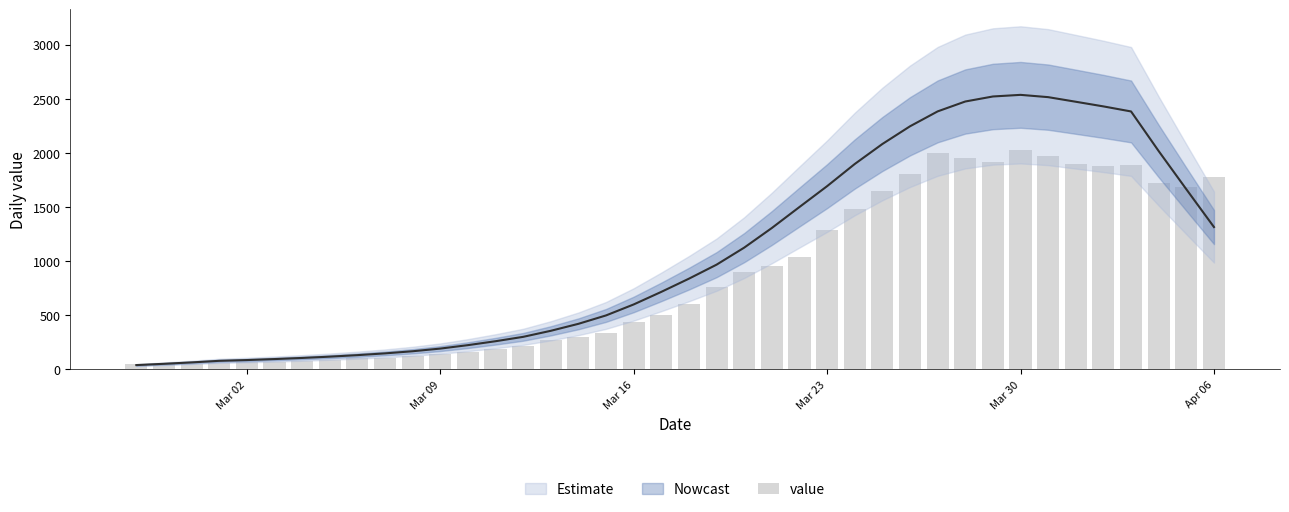

Is it true that the value at 27 is 2438.9?

False